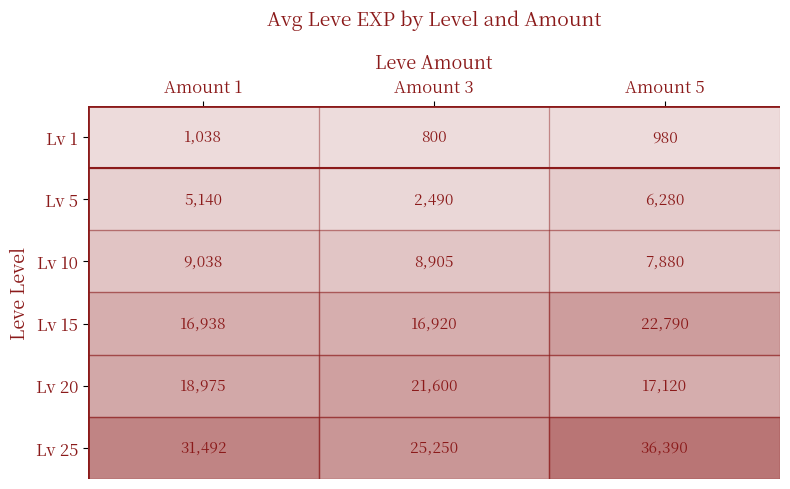

Rank the categories by row_5 value from lowest to highest.

Amount 3, Amount 1, Amount 5